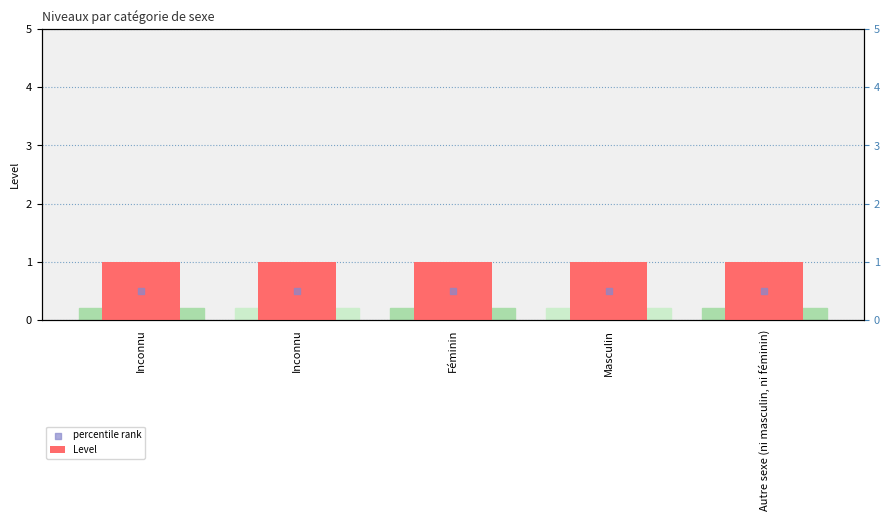

At how many categories does at least one series exceed 0?

5